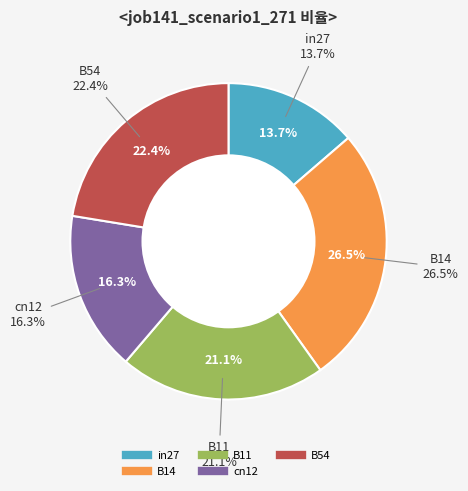

To the nearest percent, what percentage of the pie is cn12?

16%